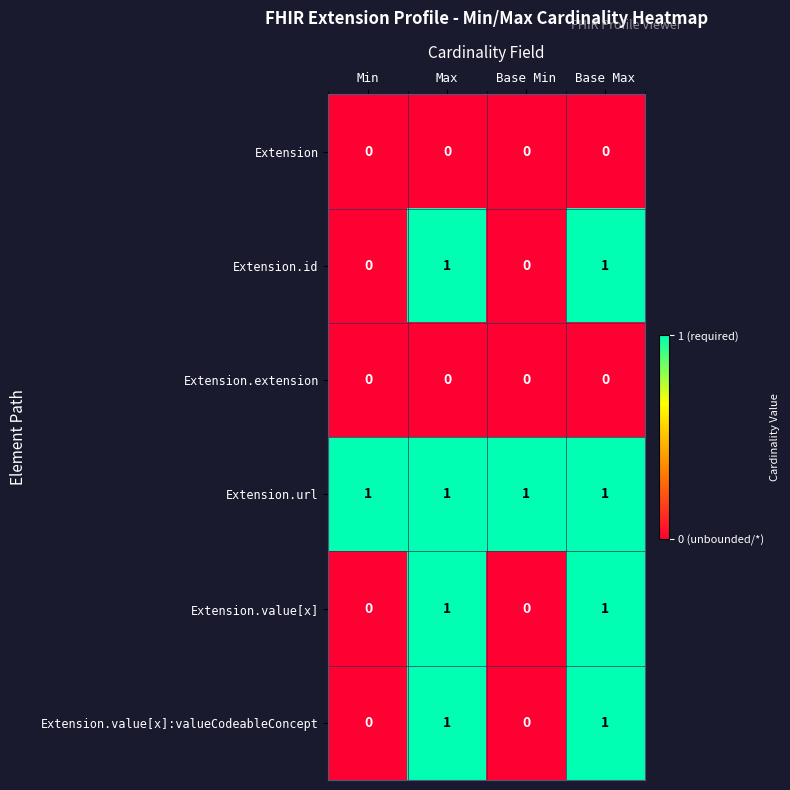

Reading right to left, extract all data points from this chart.

Extension: 0	0	0	0
Extension.id: 1	0	1	0
Extension.extension: 0	0	0	0
Extension.url: 1	1	1	1
Extension.value[x]: 1	0	1	0
Extension.value[x]:valueCodeableConcept: 1	0	1	0